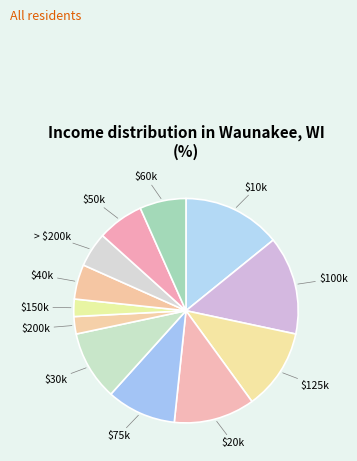

How many slices are in this pie chart?

12